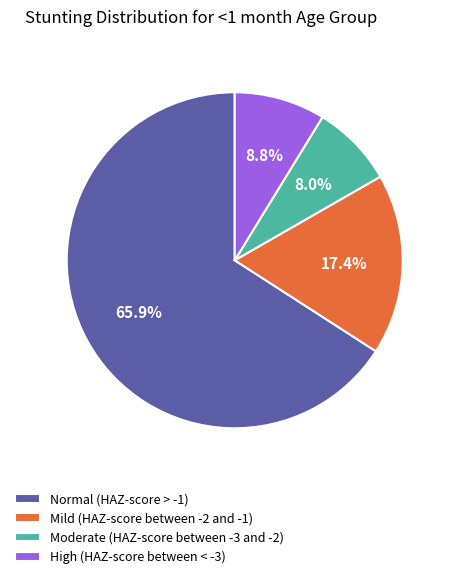

Which has a higher value, High (HAZ-score between < -3) or Normal (HAZ-score > -1)?

Normal (HAZ-score > -1)